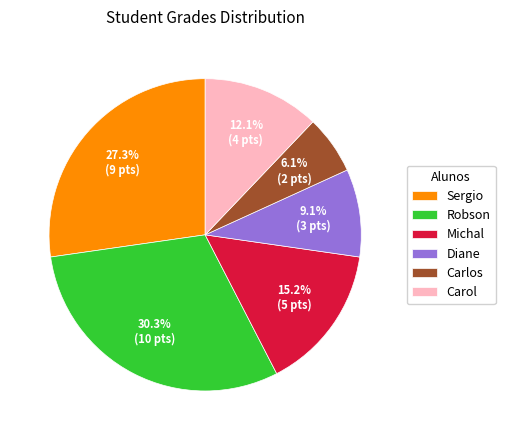

Is it true that Carol is 12% of the pie?

True